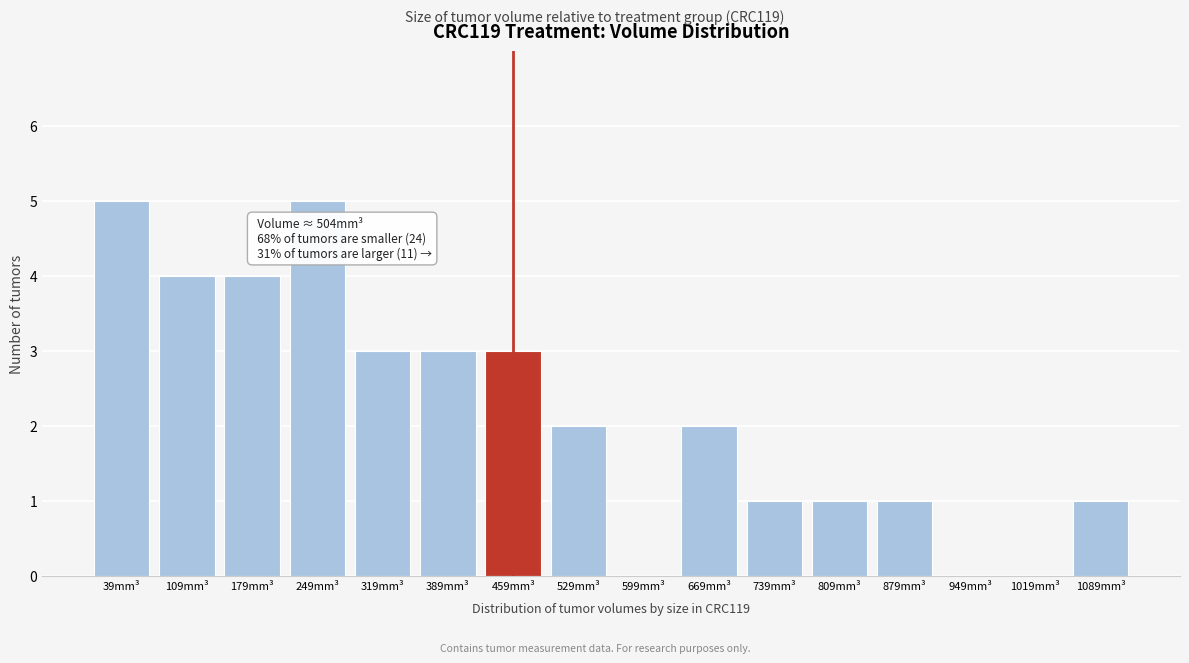

Reading left to right, extract all data points from this chart.

39mm³=5	109mm³=4	179mm³=4	249mm³=5	319mm³=3	389mm³=3	459mm³=3	529mm³=2	599mm³=0	669mm³=2	739mm³=1	809mm³=1	879mm³=1	949mm³=0	1019mm³=0	1089mm³=1